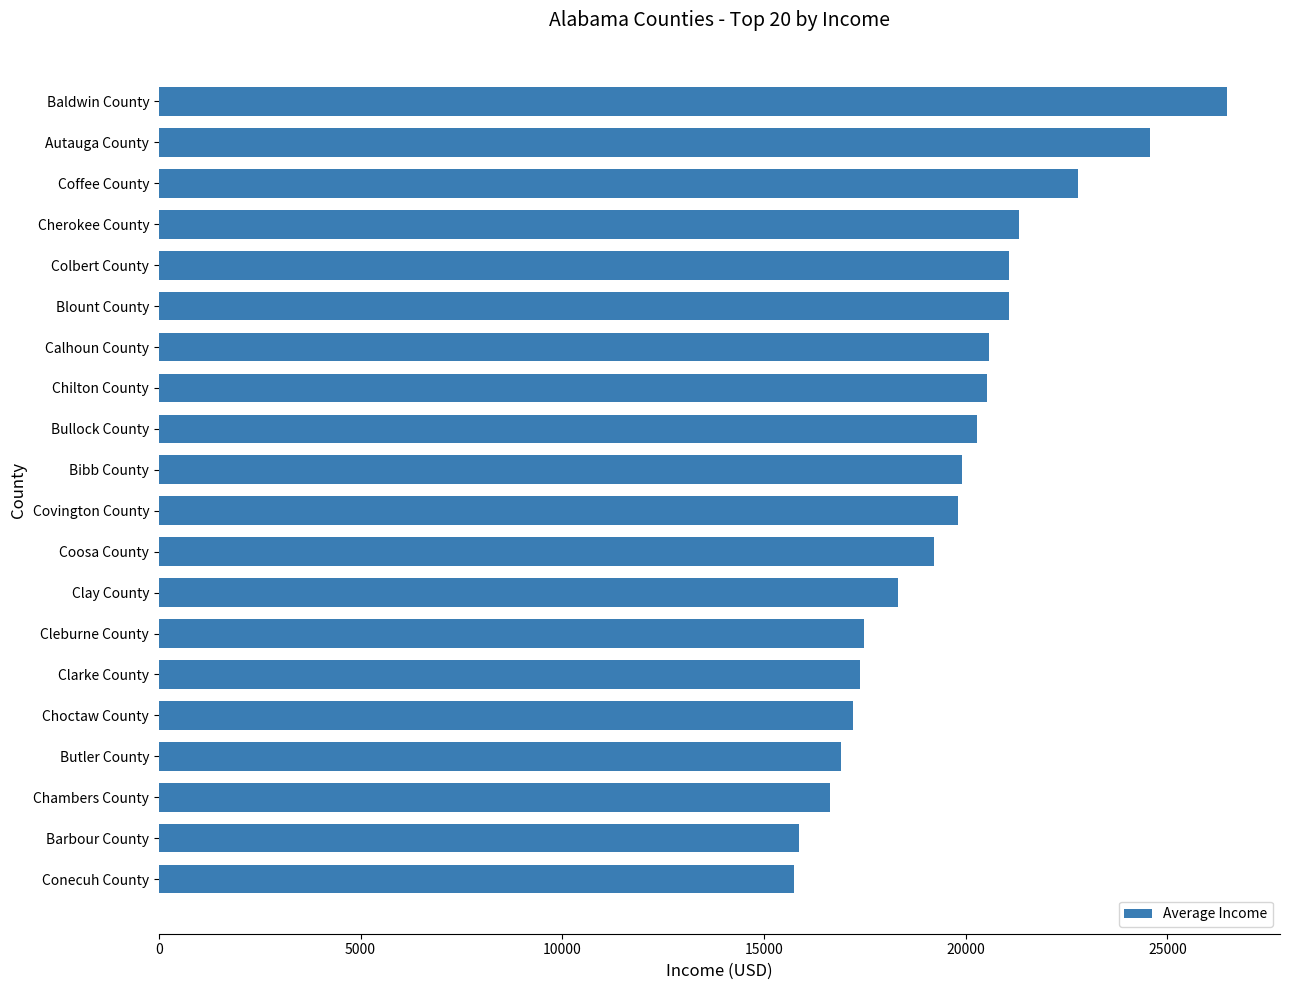

The chart shows a value of 5161 at Calhoun County. True or false?

False